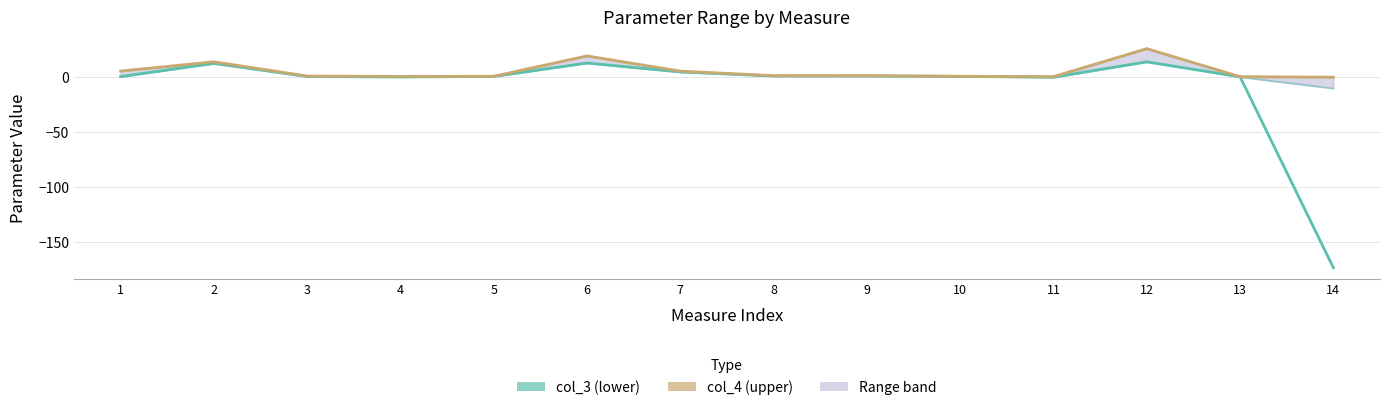

The col_4 (upper bound) series shows 0.5 at 13. True or false?

True